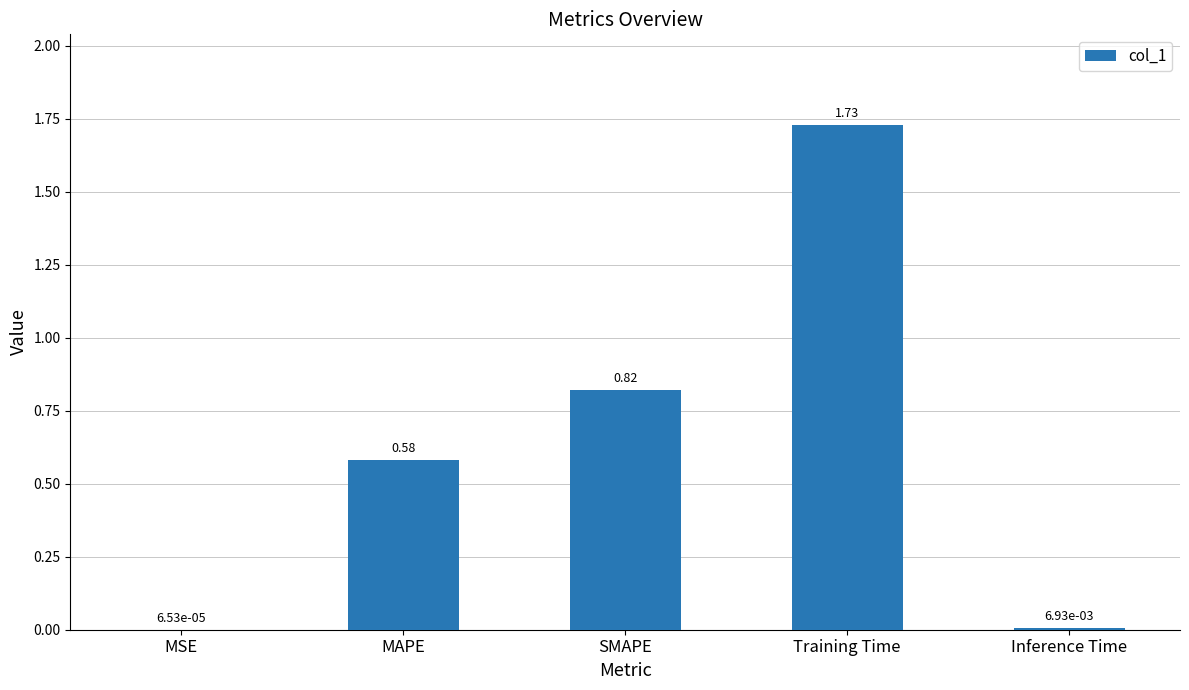

Where is the data nearest to the value 0?

MSE